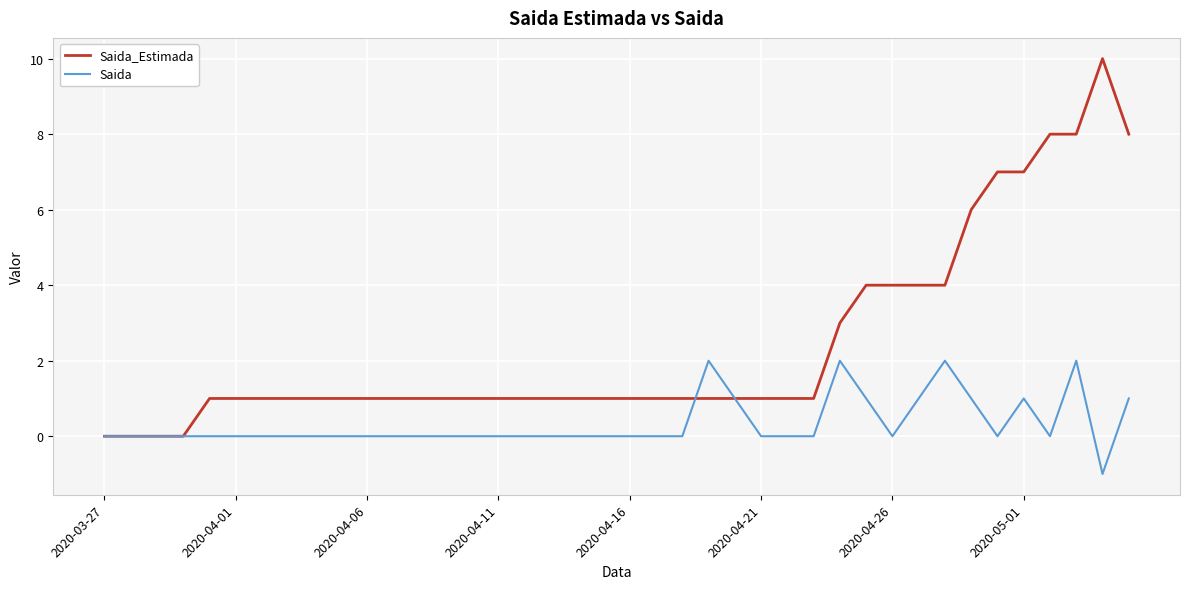

Rank the series by their average value, from highest to lowest.

Saida_Estimada, Saida